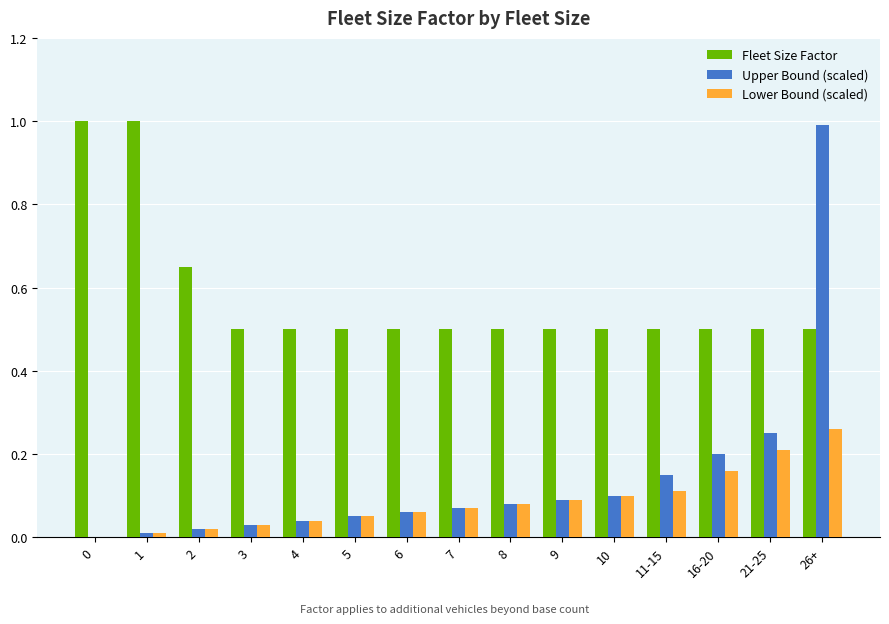

Between 1 and 6, which series saw the biggest shift?

Fleet Size Factor